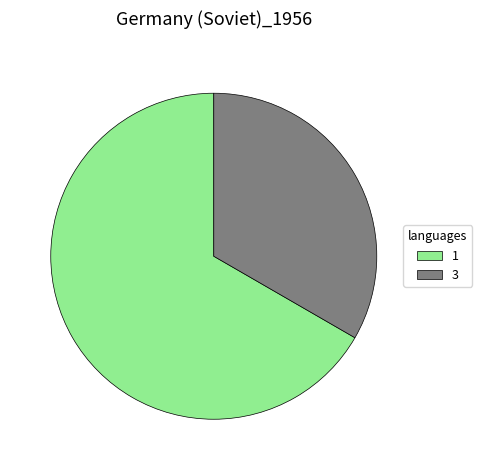

Between 1 and 3, which is larger?

1